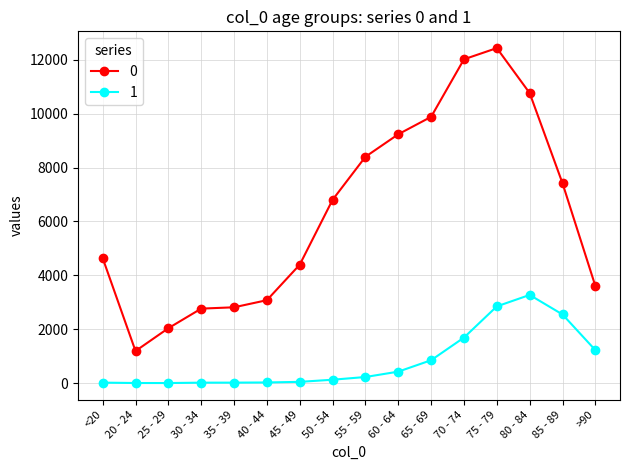

The value of 1 at 75 - 79 is 2848. True or false?

True